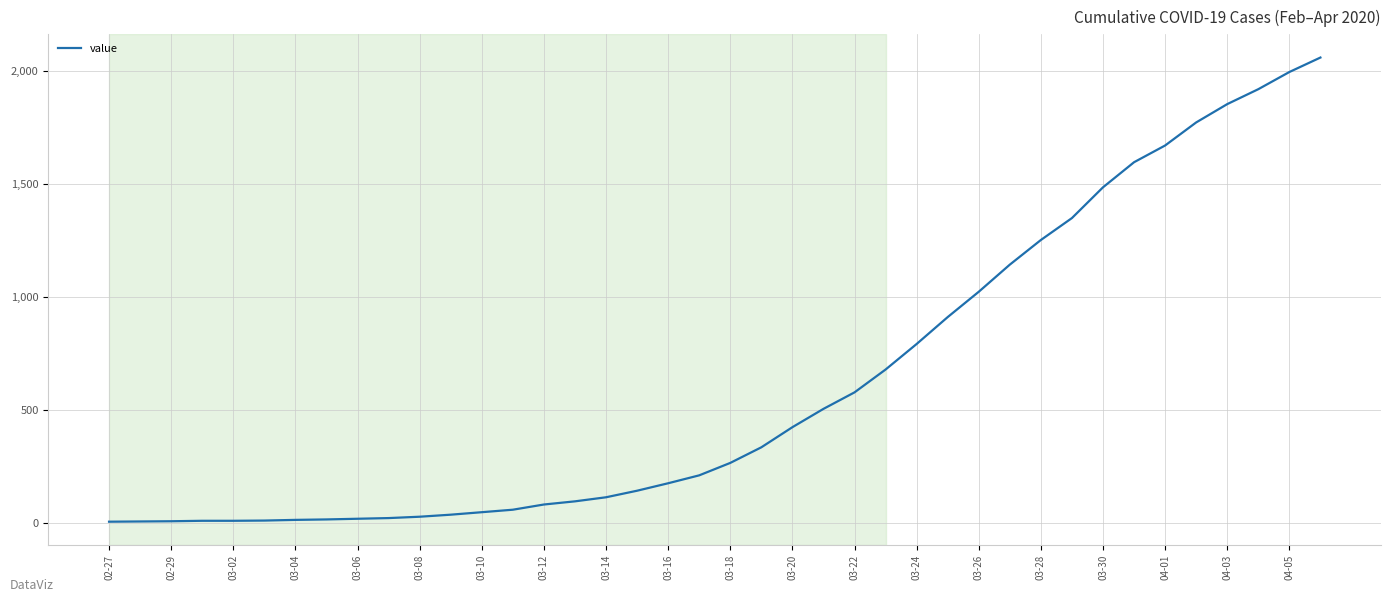

Does the chart display data point markers on the line(s)?

No